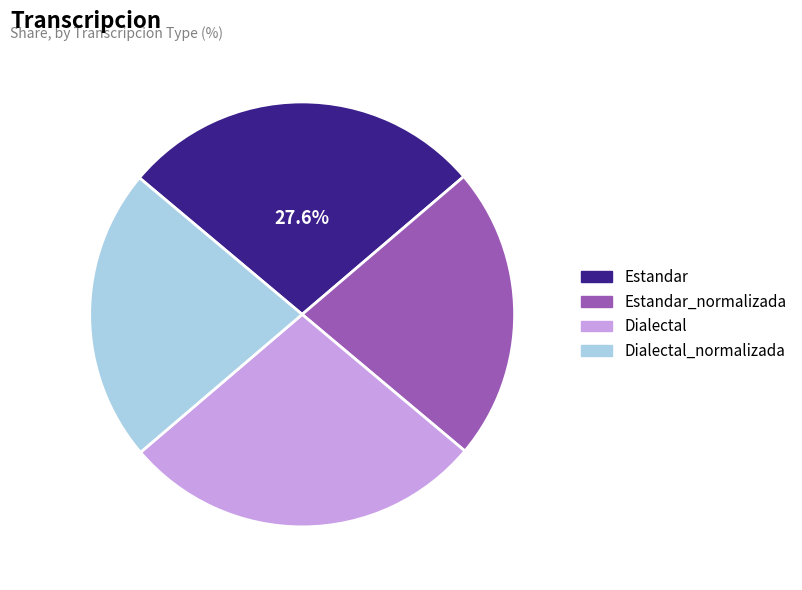

To the nearest percent, what is the average slice percentage?

25%